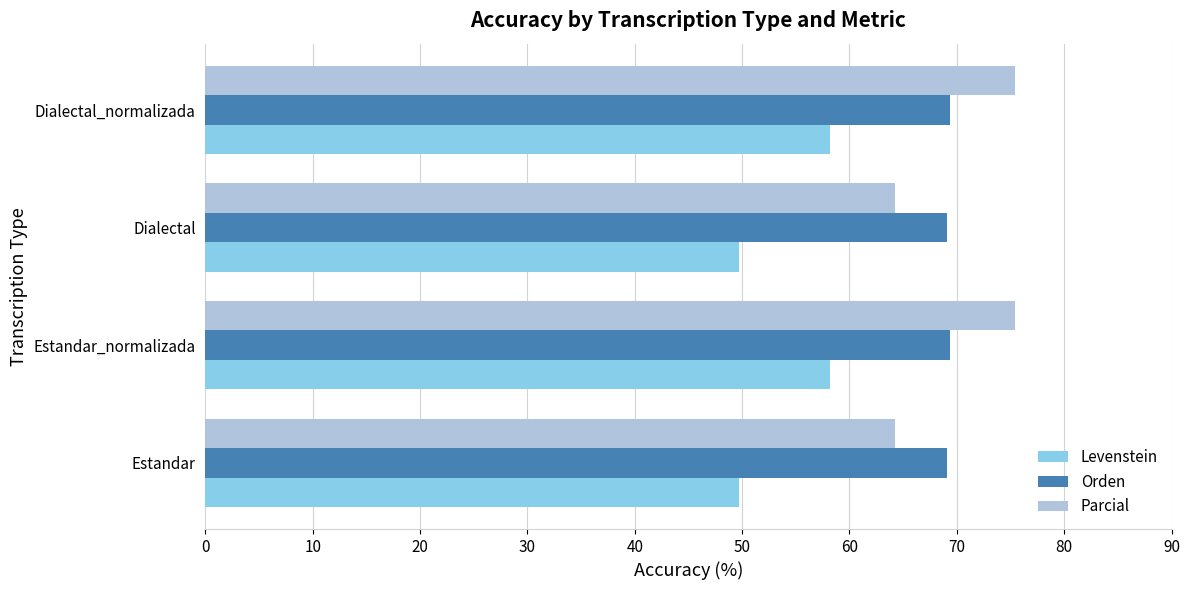

What is the minimum value shown in the chart?

49.7